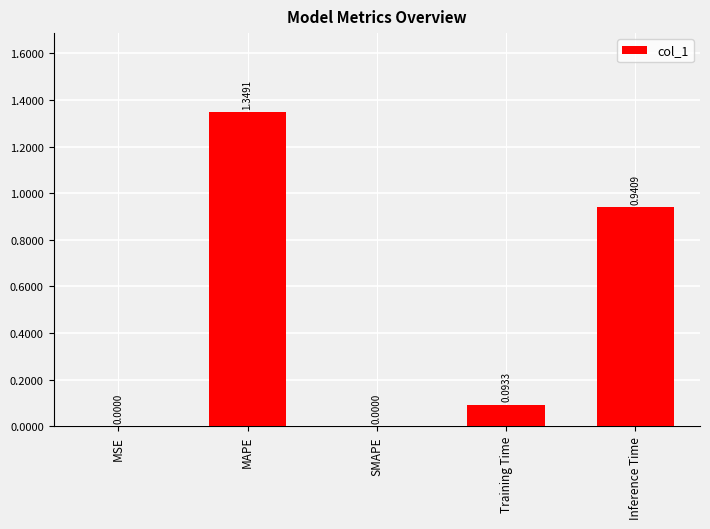

Which has a higher value, MSE or MAPE?

MAPE